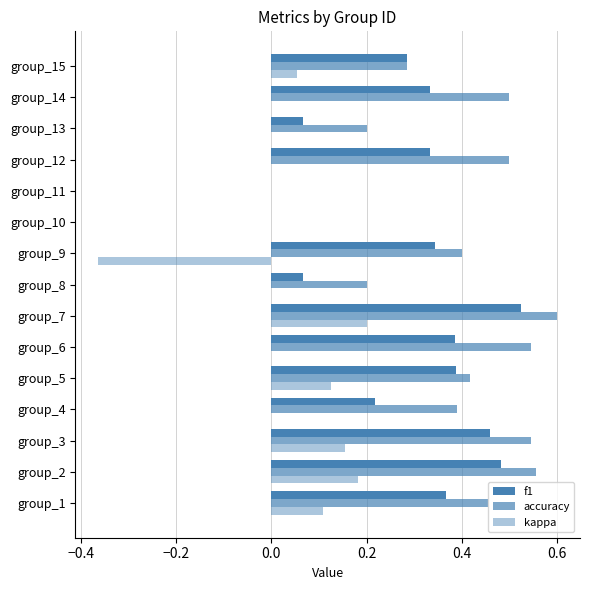

Does the chart contain any negative values?

Yes